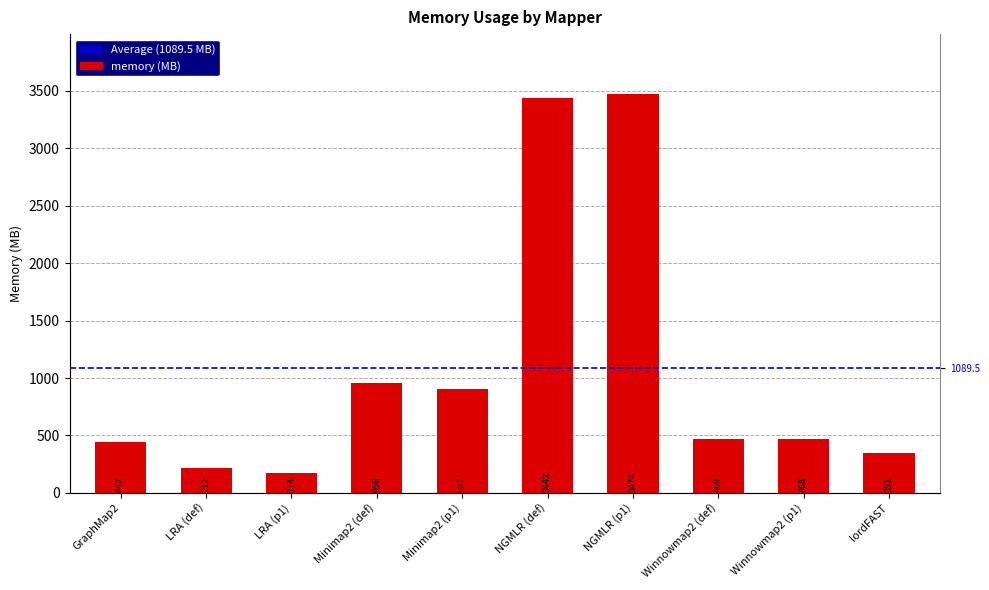

How many values are below 469?

5